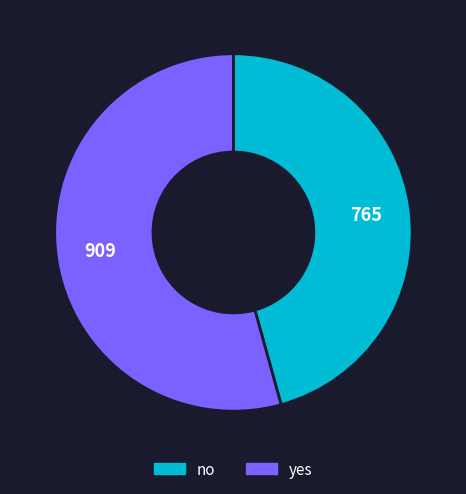

Count the number of slices in the pie.

2